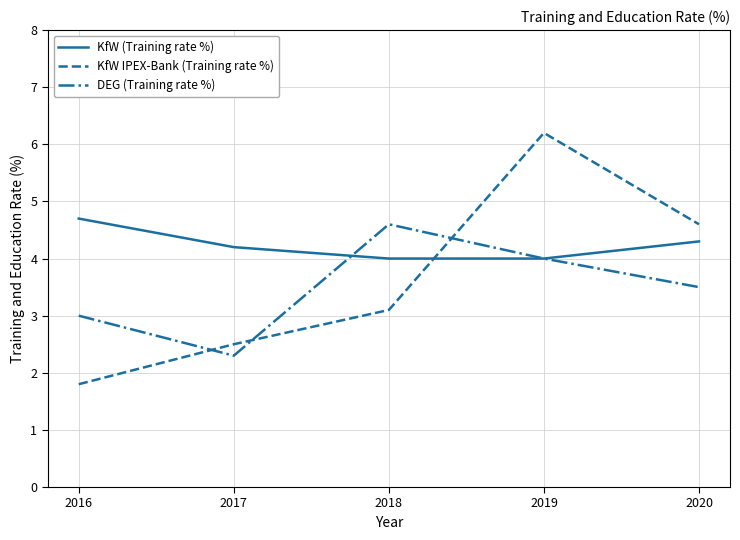

What is the sum of all DEG (Training rate %) values?

17.4